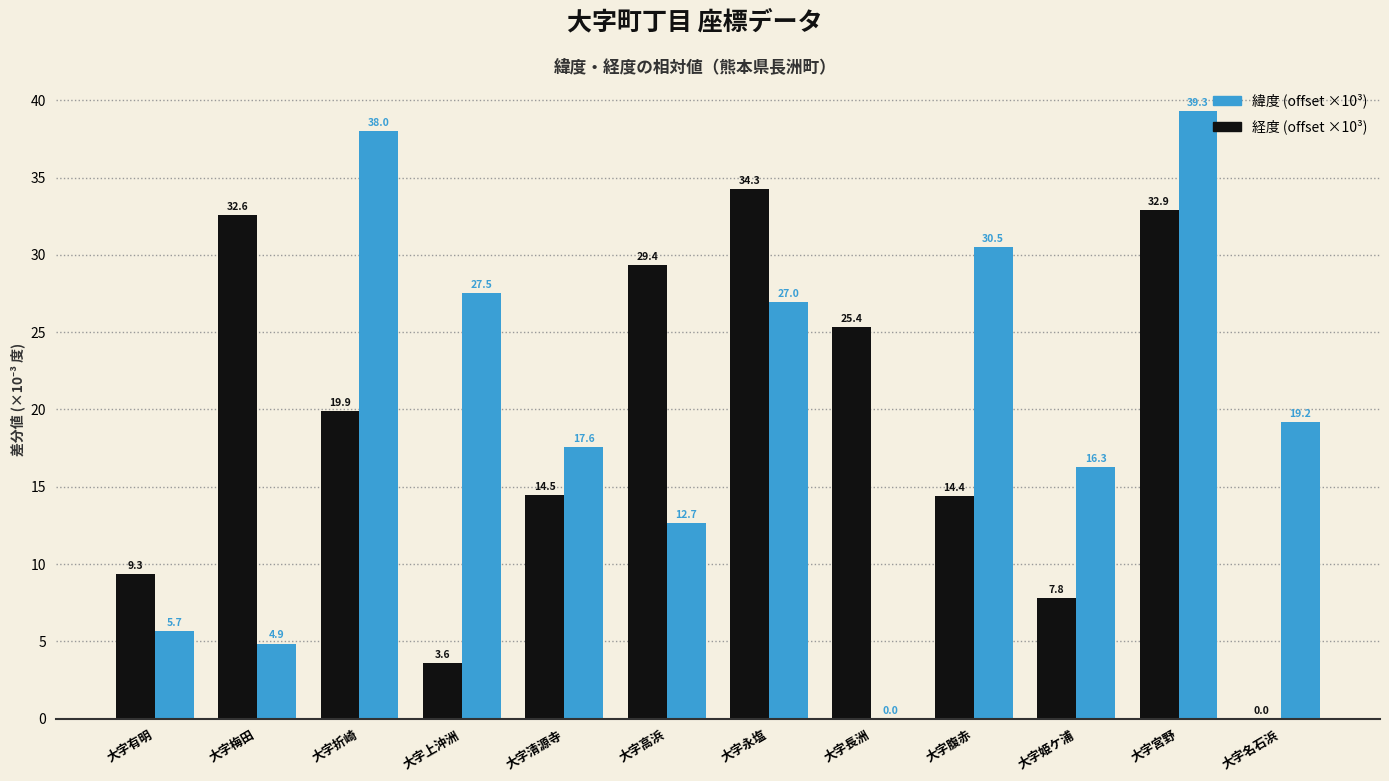

How many series are shown in this chart?

2